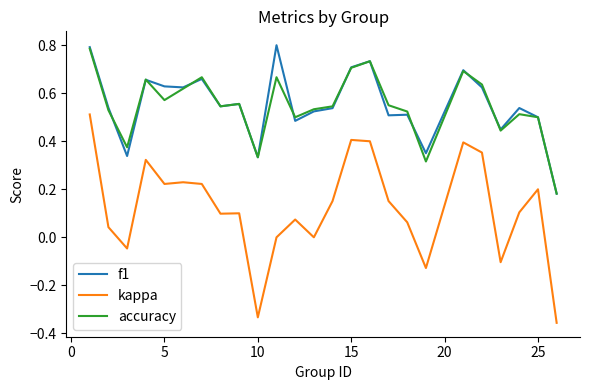

Which series has the widest spread of values?

kappa